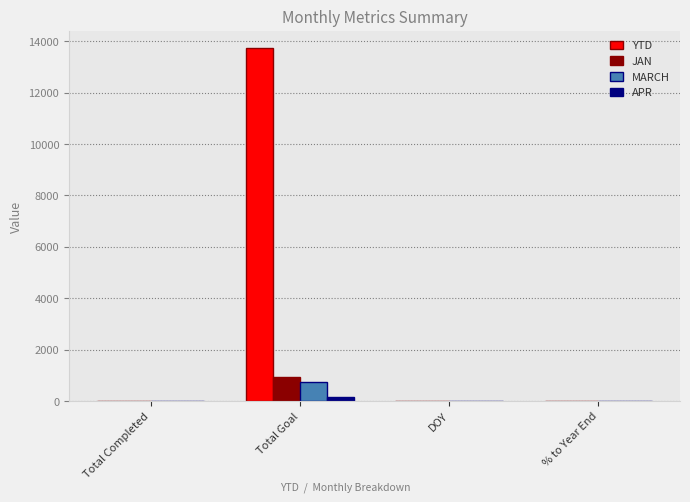

At which label is YTD closest to 6860?

Total Completed